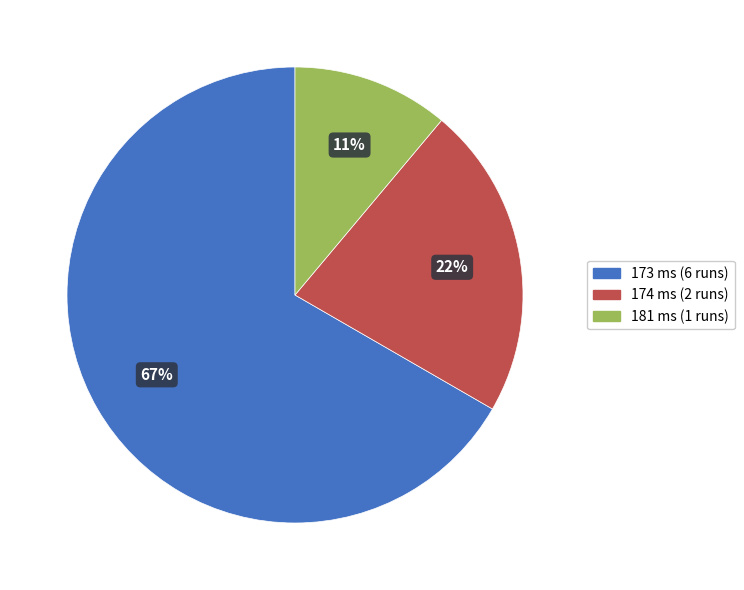

To the nearest percent, what is the difference between the largest and smallest slice percentages?

56%